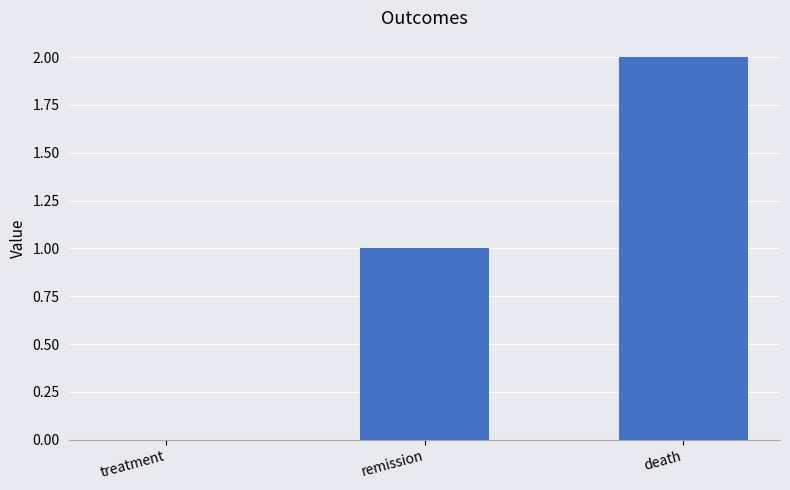

The value at treatment is 0. True or false?

True